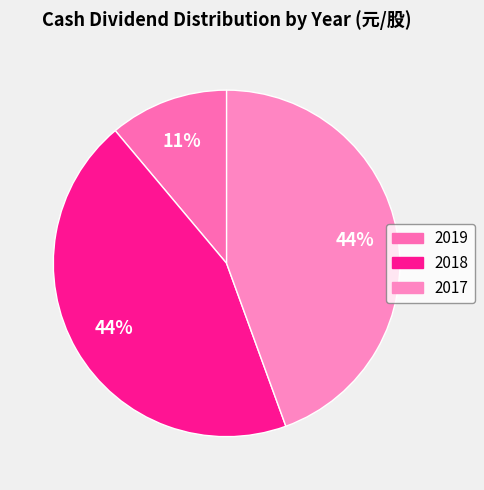

Do 2018 and 2017 together represent more than half of the pie?

Yes